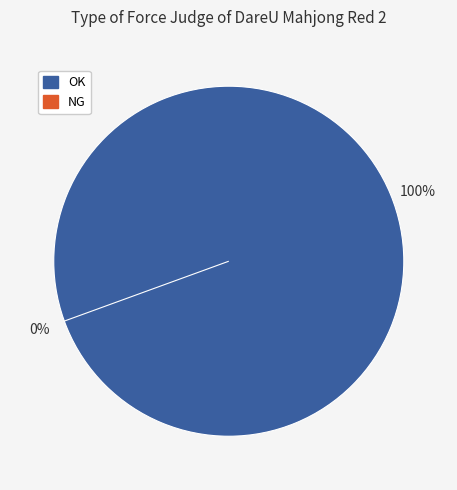

To the nearest percent, what is the difference between the largest and smallest slice percentages?

100%